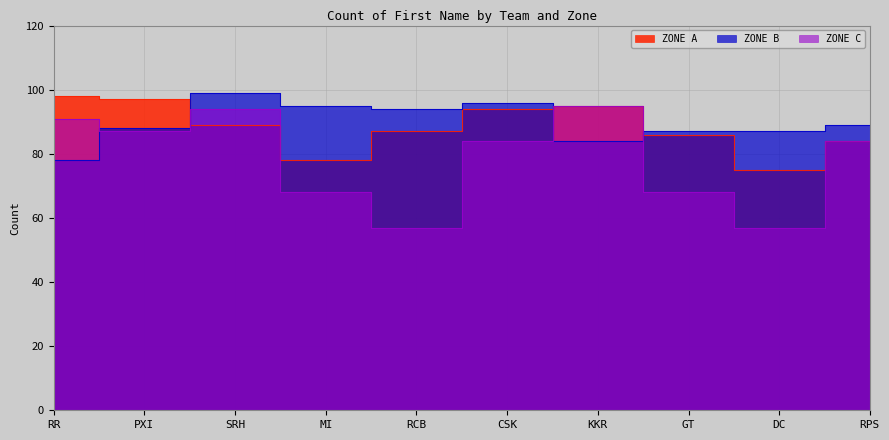

How many values in the ZONE C series exceed 84?

4